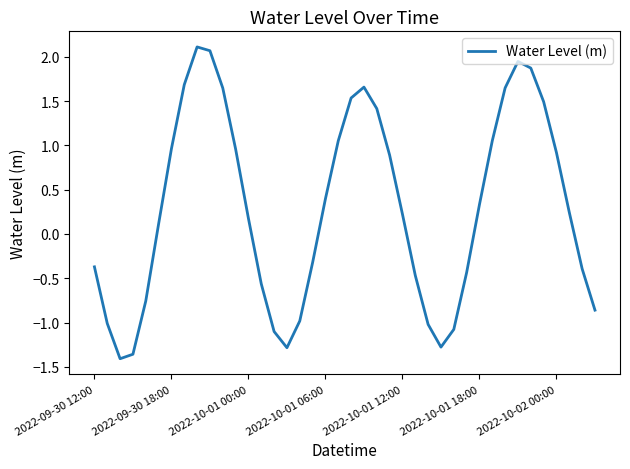

What is the maximum value shown in the chart?

2.1